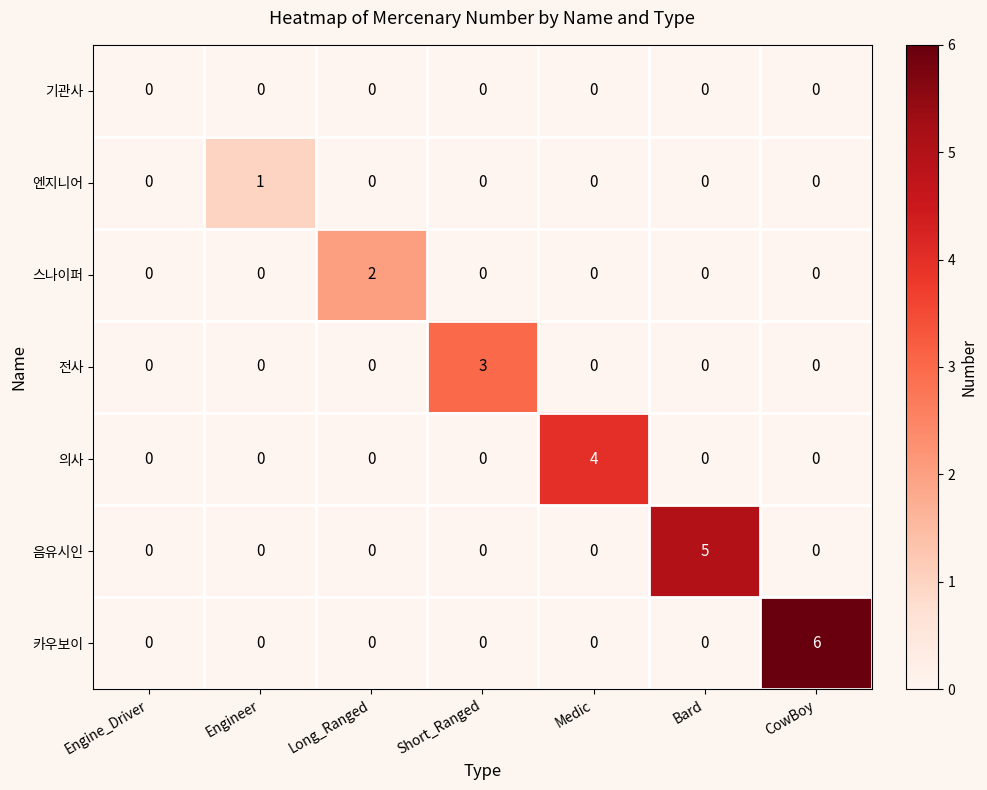

The value of 엔지니어 at Long_Ranged is -1. True or false?

False